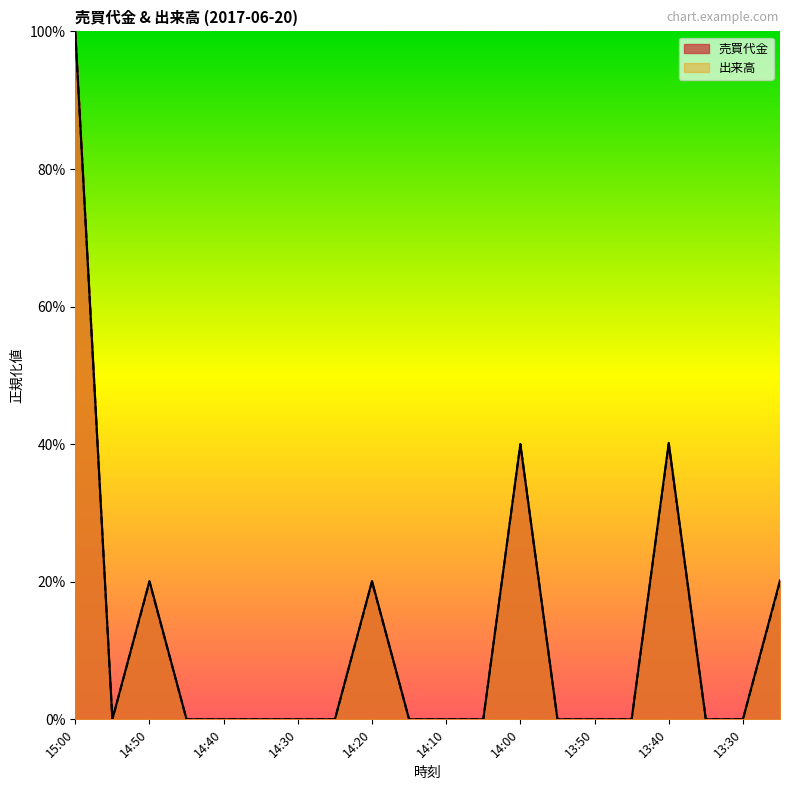

What is the maximum value for 出来高?

1.0